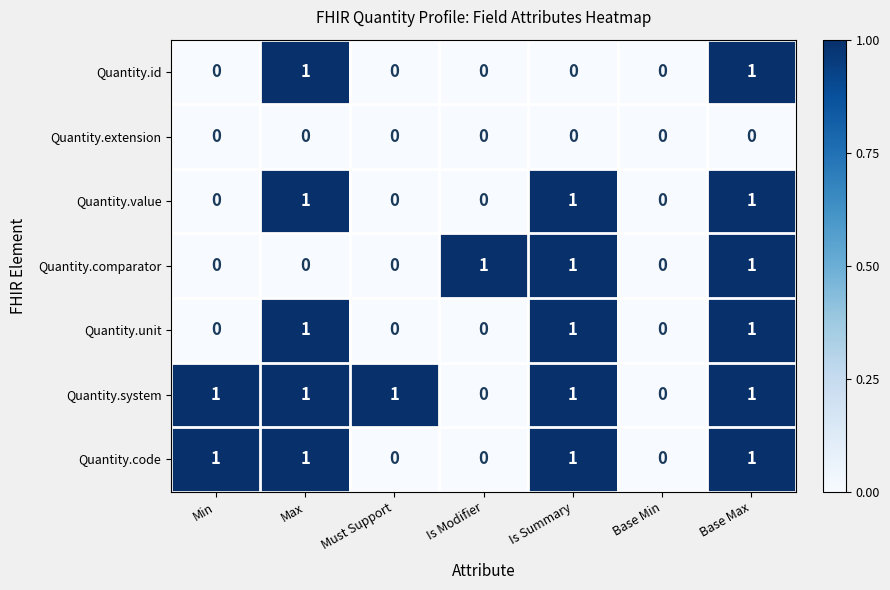

What is the sum of all Quantity.comparator values?

3